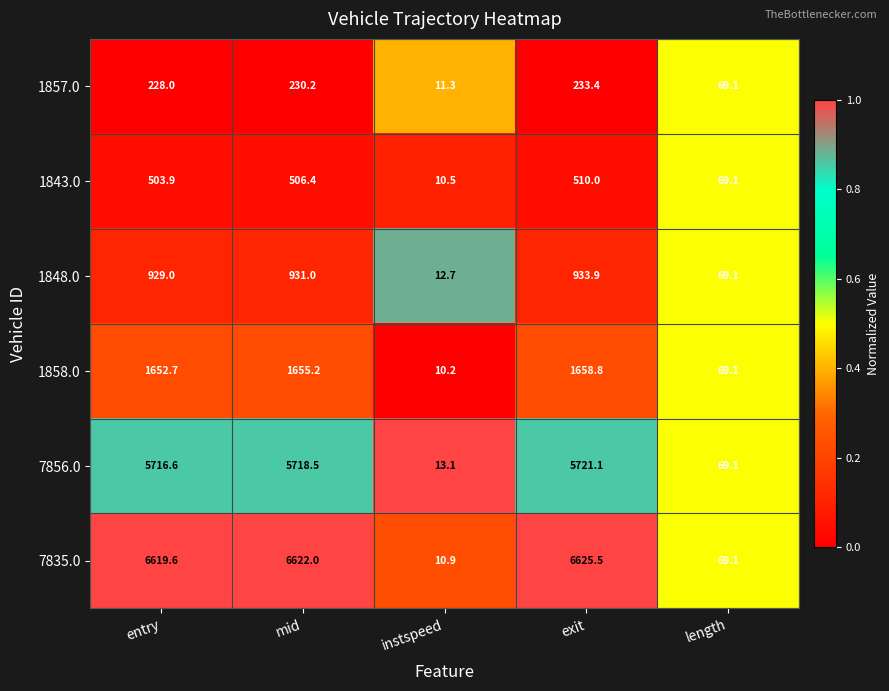

What is the average value of the 7835.0 series?

3989.4